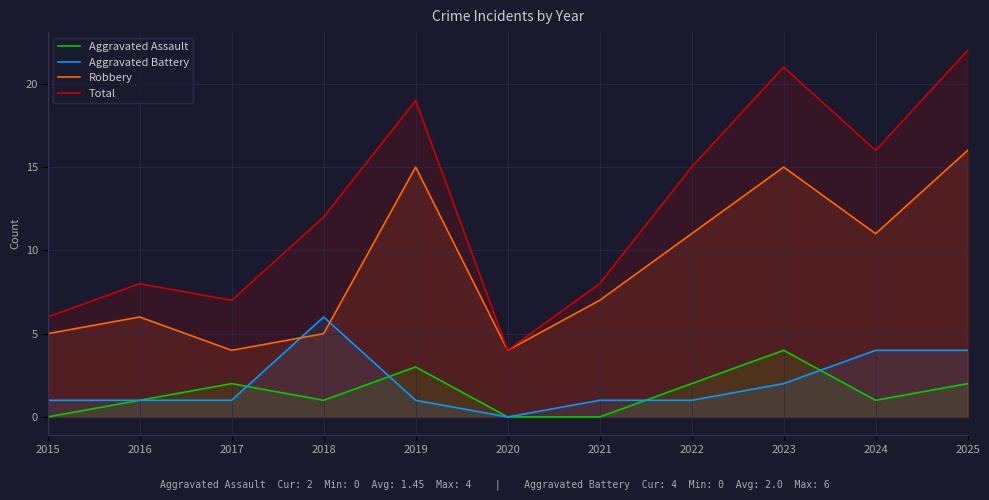

What is the difference between the maximum and minimum values in the Total series?

18